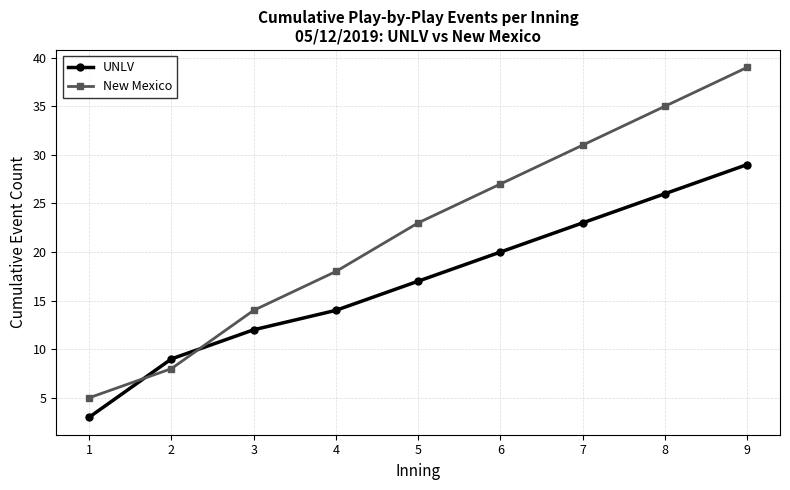

Reading left to right, transcribe all the data shown in this chart.

UNLV: 1=3	2=9	3=12	4=14	5=17	6=20	7=23	8=26	9=29
New Mexico: 1=5	2=8	3=14	4=18	5=23	6=27	7=31	8=35	9=39